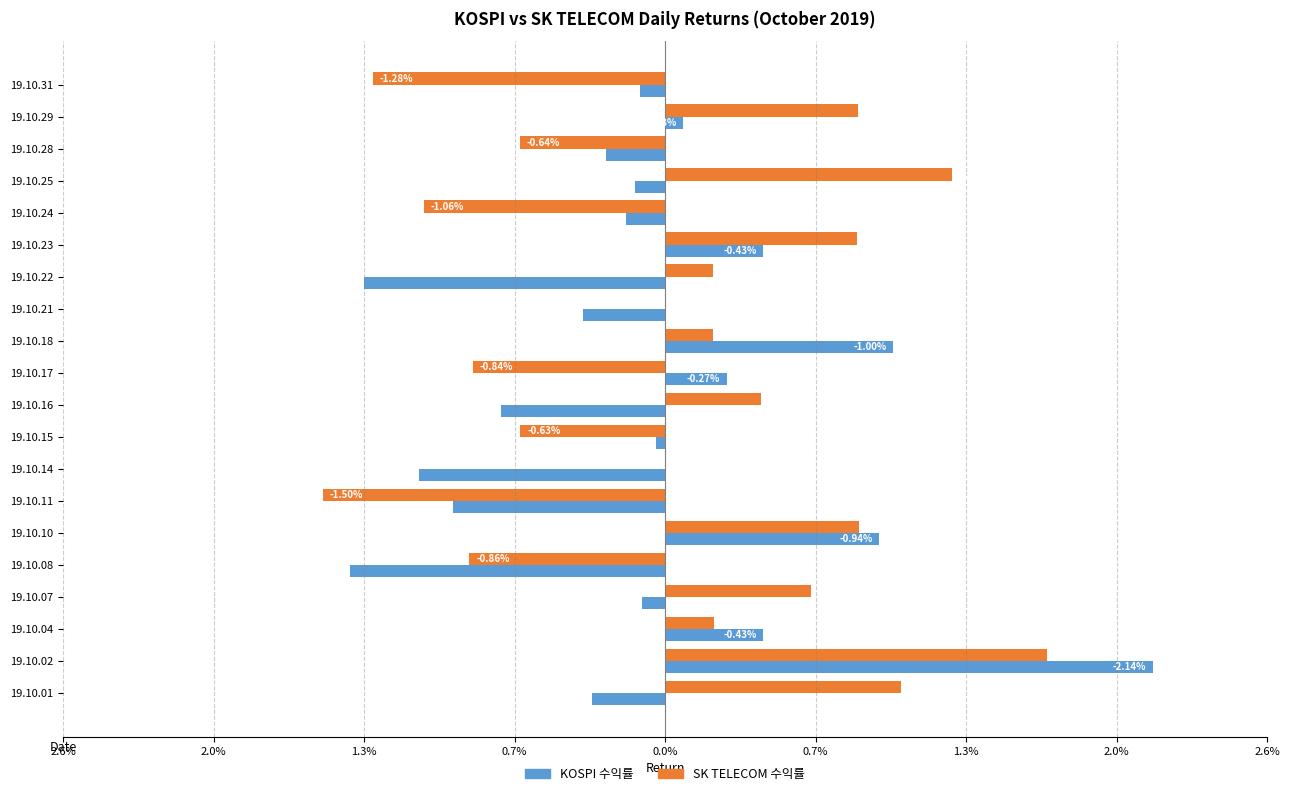

List the series in order of their overall mean, lowest first.

KOSPI 수익률, SK TELECOM 수익률